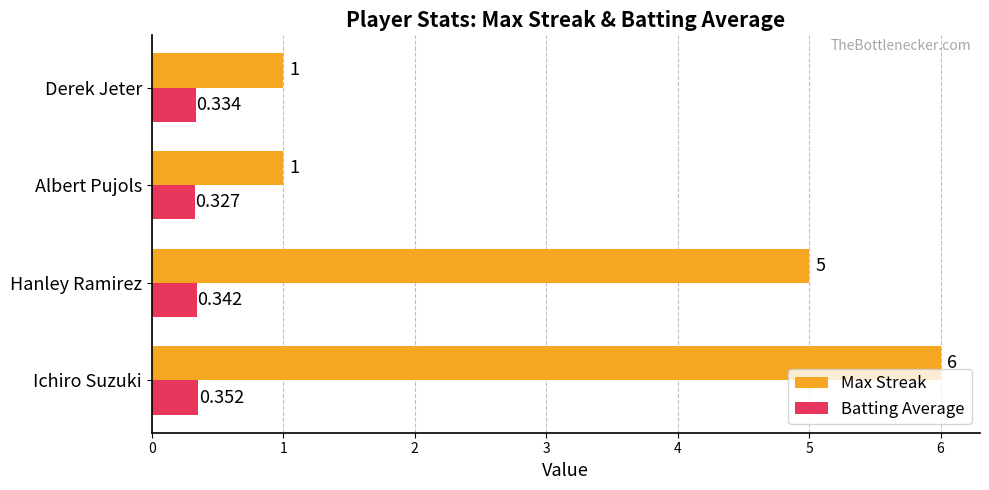

Is the value of Batting Average at Ichiro Suzuki greater than the value of Max Streak at Ichiro Suzuki?

No